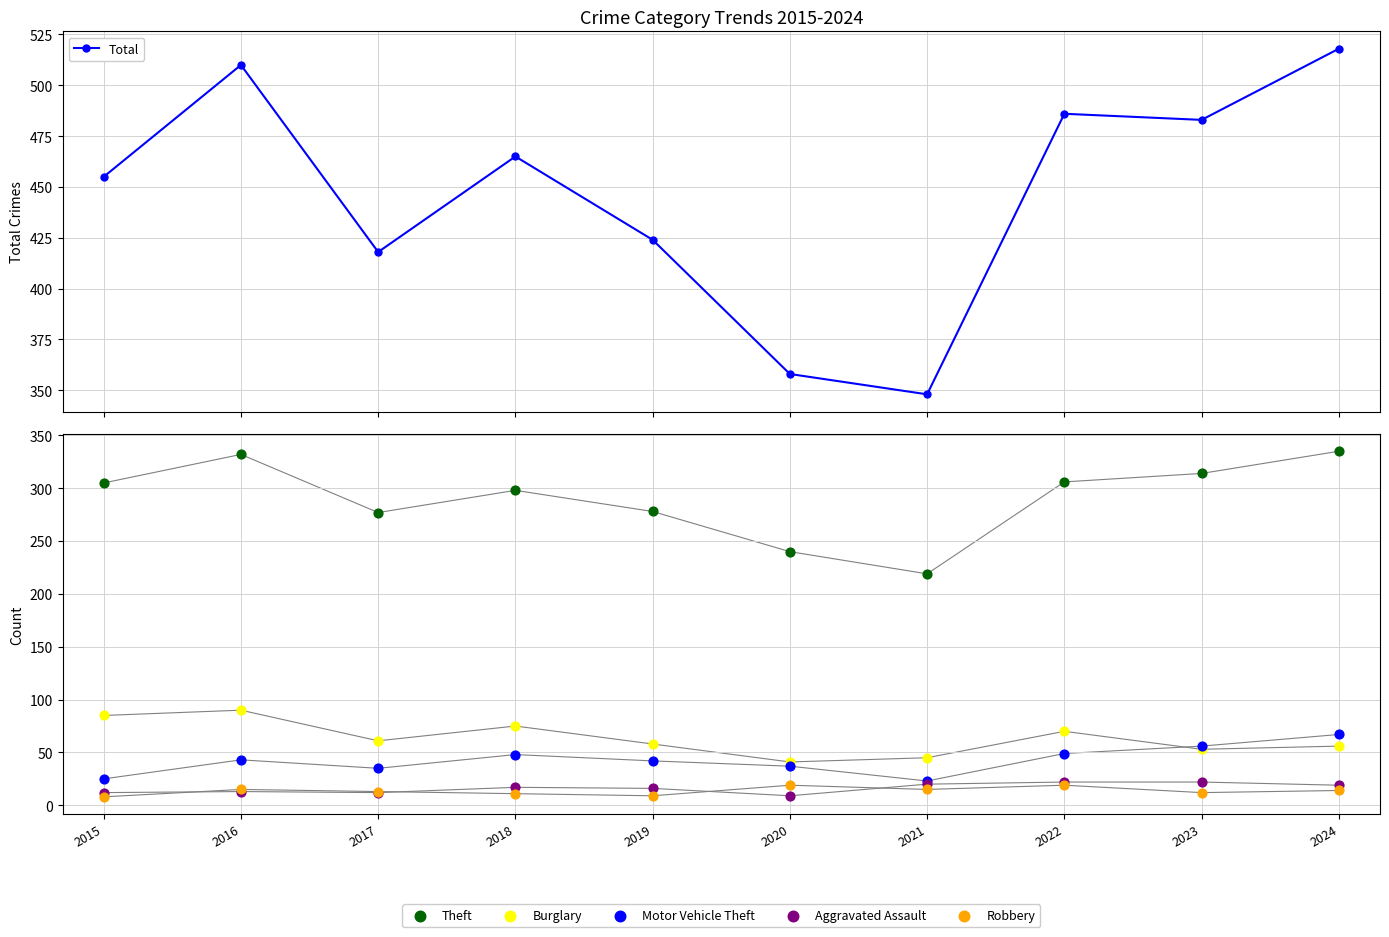

At which category is the sum across all series the highest?

2024